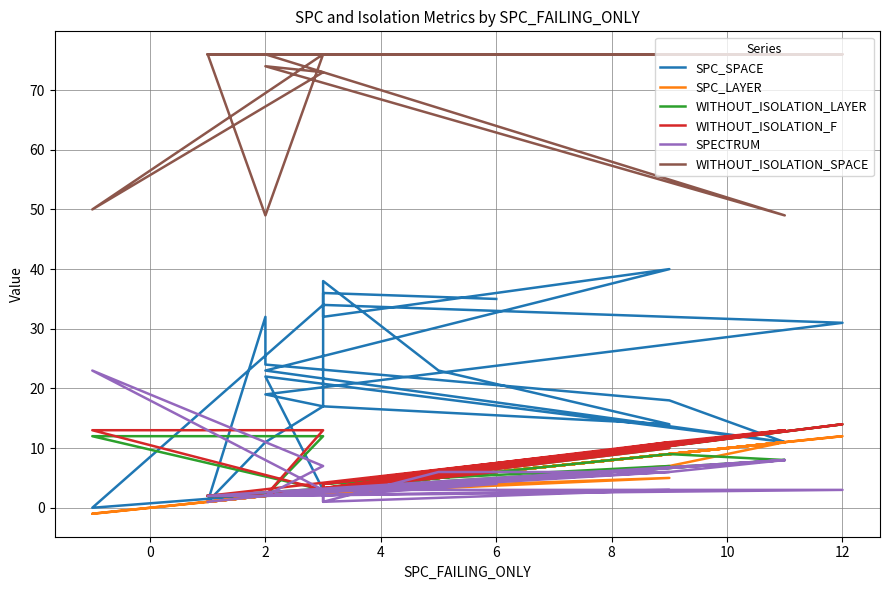

Reading right to left, what are all the values shown in this chart?

SPC_SPACE: 35	36	32	40	23	11	22	3	0	34	31	19	17	38	23	14	17	11	1	11	18	24	32	1
SPC_LAYER: 6	3	3	5	2	11	2	3	-1	3	12	2	3	3	5	9	3	2	1	11	7	2	2	1
WITHOUT_ISOLATION_LAYER: 6	3	4	7	2	8	2	12	12	3	14	2	3	4	6	10	3	2	2	8	9	2	2	2
WITHOUT_ISOLATION_F: 6	3	4	11	2	13	2	13	13	3	14	2	3	4	6	10	3	2	2	13	11	2	2	2
SPECTRUM: 4	2	1	3	2	8	2	7	23	3	3	2	3	1	6	6	3	2	2	8	6	2	2	1
WITHOUT_ISOLATION_SPACE: 76	76	76	76	76	49	74	73	50	76	76	76	76	76	76	76	76	49	76	76	76	76	76	76